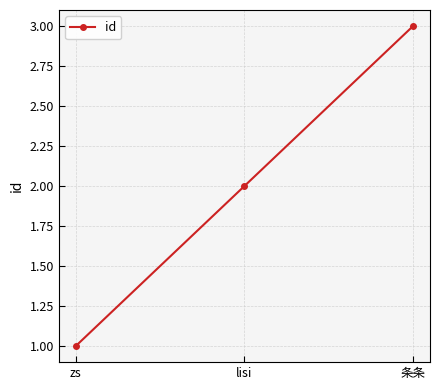

What is the difference between the maximum and minimum values?

2